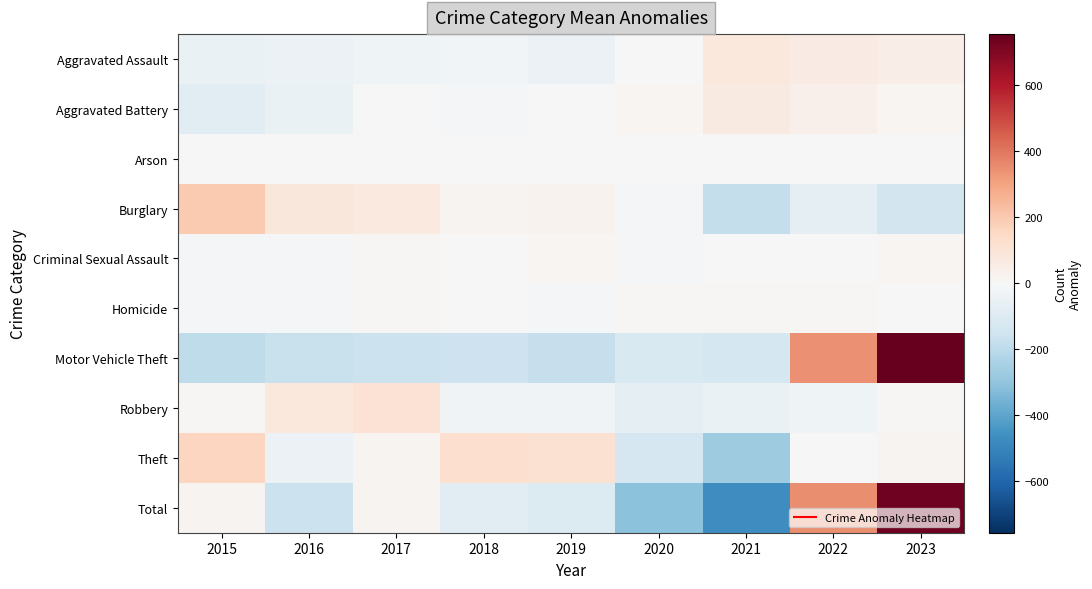

Reading left to right, transcribe all the data shown in this chart.

Aggravated Assault: 2015=-51.9	2016=-42.9	2017=-34.9	2018=-21.9	2019=-43.9	2020=3.1	2021=78.1	2022=63.1	2023=51.1
Aggravated Battery: 2015=-79.4	2016=-49.4	2017=4.6	2018=-12.4	2019=0.6	2020=13.6	2021=70.6	2022=37.6	2023=14.6
Arson: 2015=-1.6	2016=-3.6	2017=-1.6	2018=-3.6	2019=-1.6	2020=4.4	2021=0.4	2022=2.4	2023=4.4
Burglary: 2015=198.6	2016=83.6	2017=73.6	2018=22.6	2019=27.6	2020=-16.4	2021=-180.4	2022=-67.4	2023=-141.4
Criminal Sexual Assault: 2015=-14.0	2016=-8.0	2017=6.0	2018=-2.0	2019=13.0	2020=-10.0	2021=2.0	2022=-3.0	2023=16.0
Homicide: 2015=-11.0	2016=-6.0	2017=6.0	2018=-3.0	2019=-8.0	2020=10.0	2021=6.0	2022=7.0	2023=-1.0
Motor Vehicle Theft: 2015=-192.4	2016=-168.4	2017=-160.4	2018=-155.4	2019=-176.4	2020=-117.4	2021=-131.4	2022=346.6	2023=755.6
Robbery: 2015=7.6	2016=77.6	2017=109.6	2018=-28.4	2019=-27.4	2020=-69.4	2021=-48.4	2022=-32.4	2023=11.6
Theft: 2015=162.0	2016=-45.0	2017=20.0	2018=126.0	2019=113.0	2020=-126.0	2021=-269.0	2022=-3.0	2023=22.0
Total: 2015=17.8	2016=-162.2	2017=22.8	2018=-78.2	2019=-103.2	2020=-308.2	2021=-472.2	2022=350.8	2023=732.8